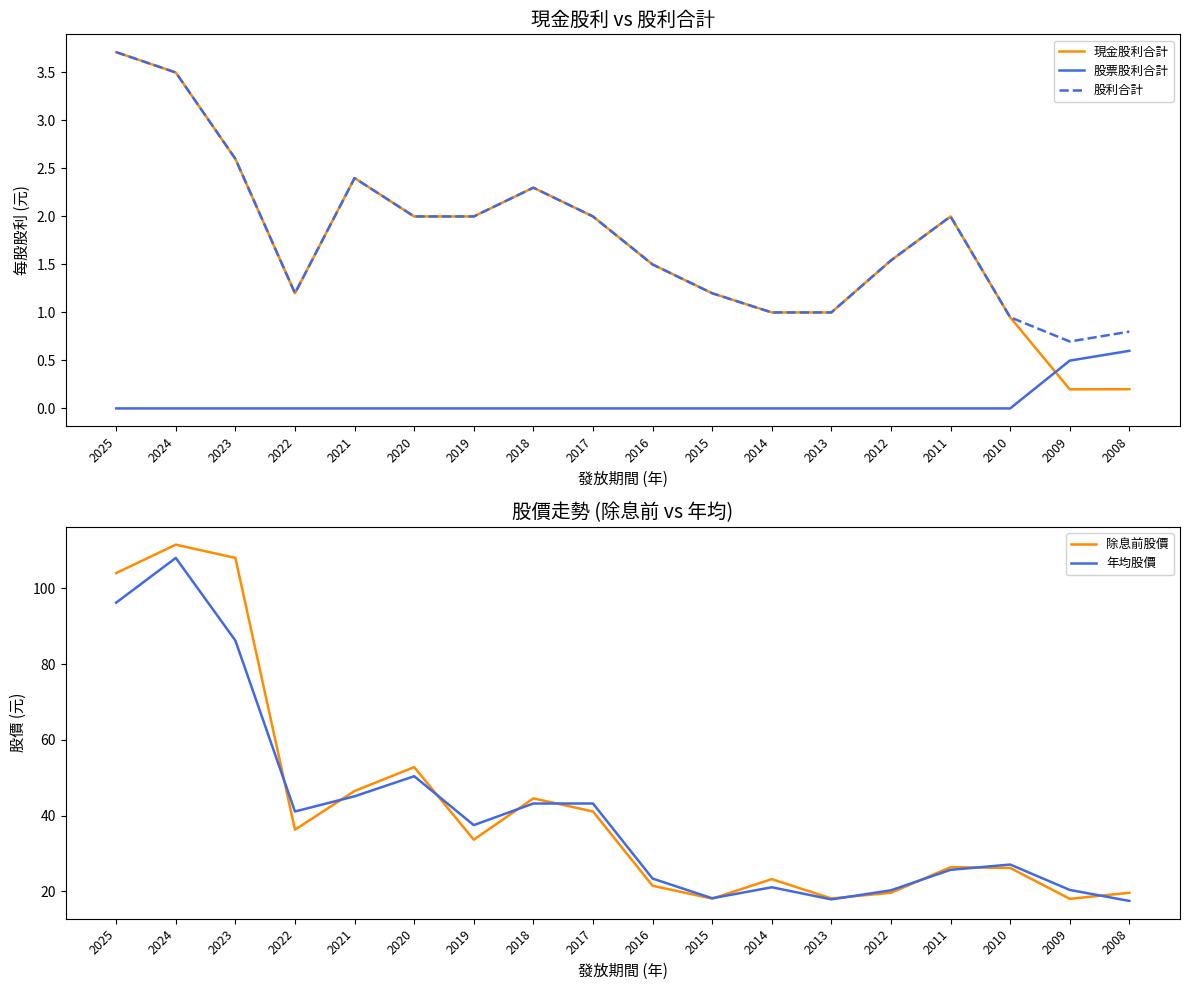

Between which two adjacent categories do 股票股利合計 and 現金股利合計 first intersect?

2010 and 2009